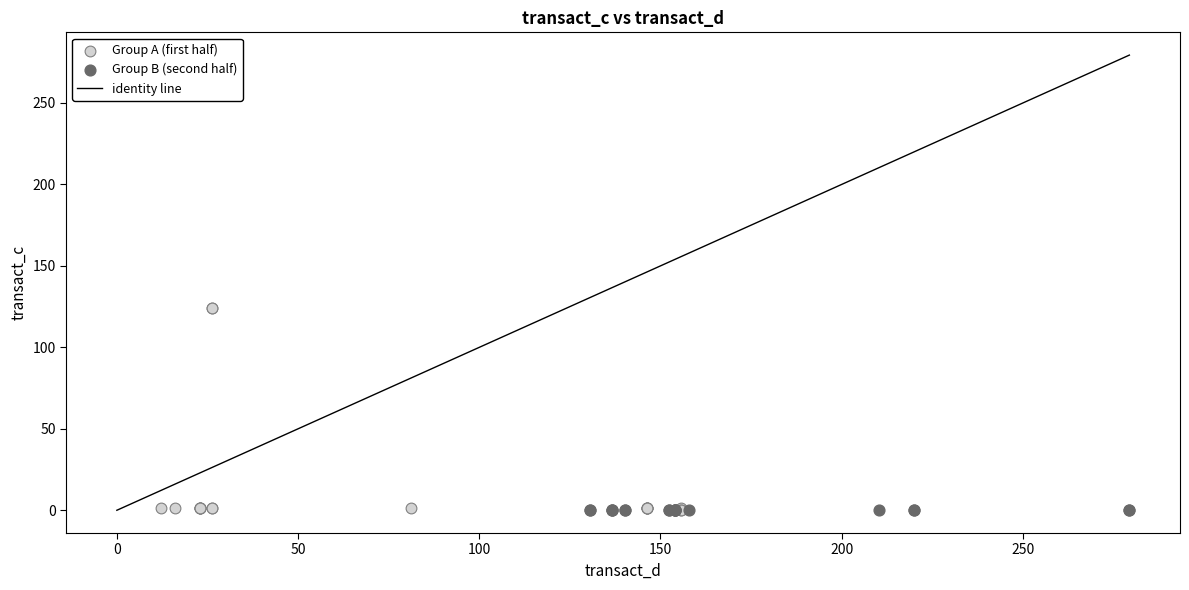

Which series has the largest Y range (max minus min)?

Group A (first half)